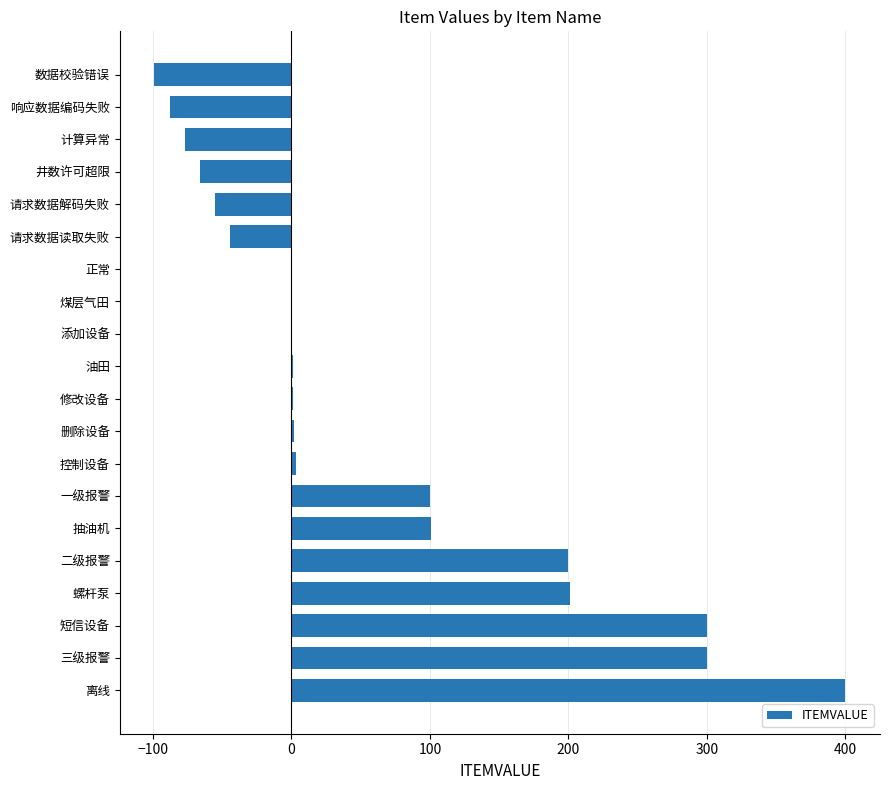

Is it true that the value at 正常 is 0?

True